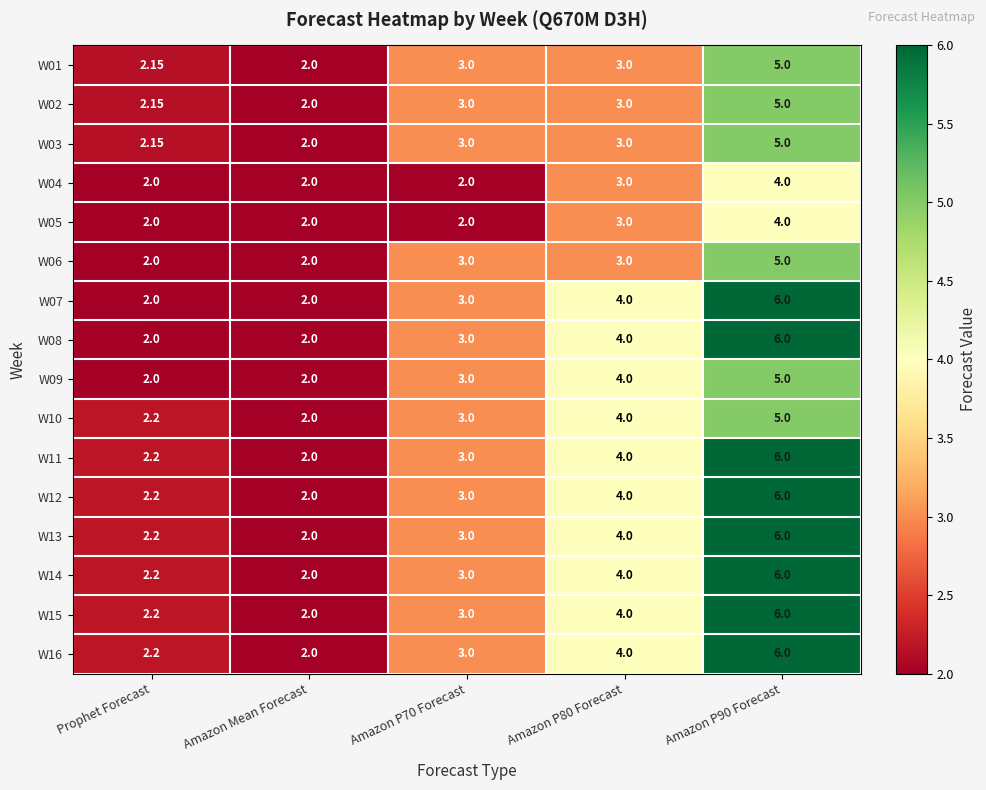

Count the number of categories in the chart.

5